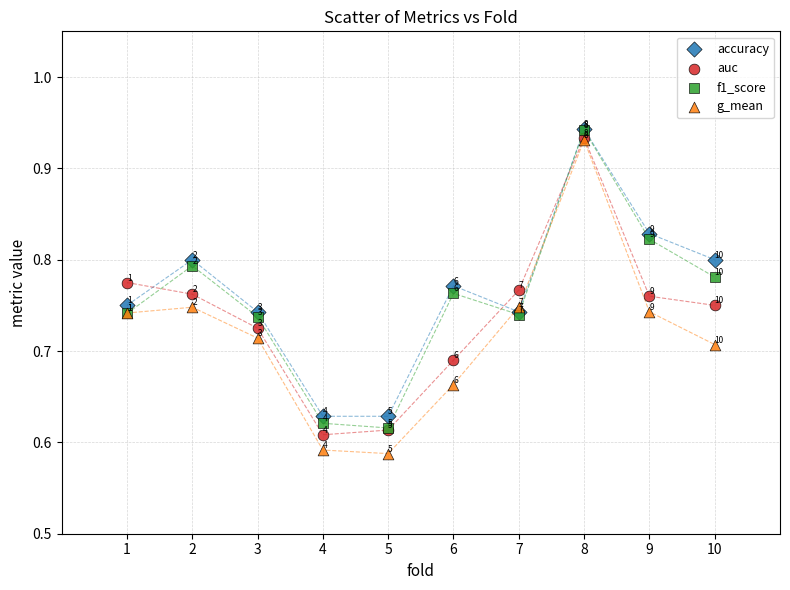

Which series contains the lowest Y value?

g_mean